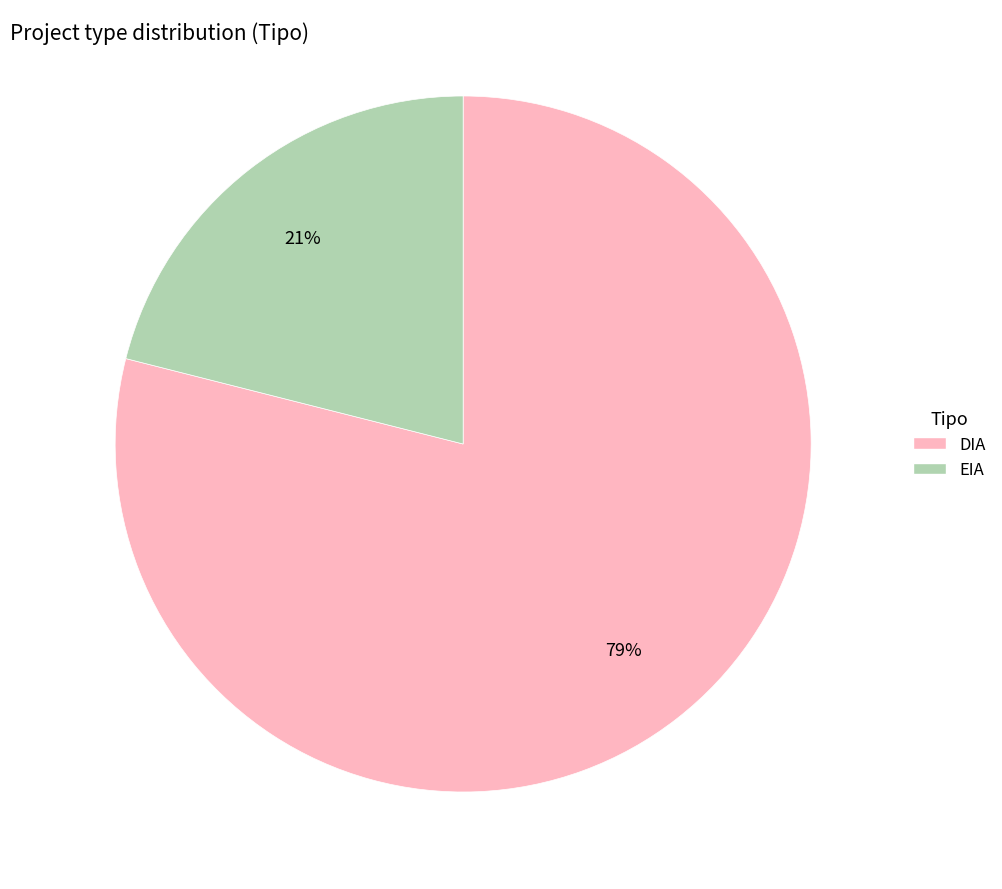

Is the sum of EIA and DIA greater than half?

Yes